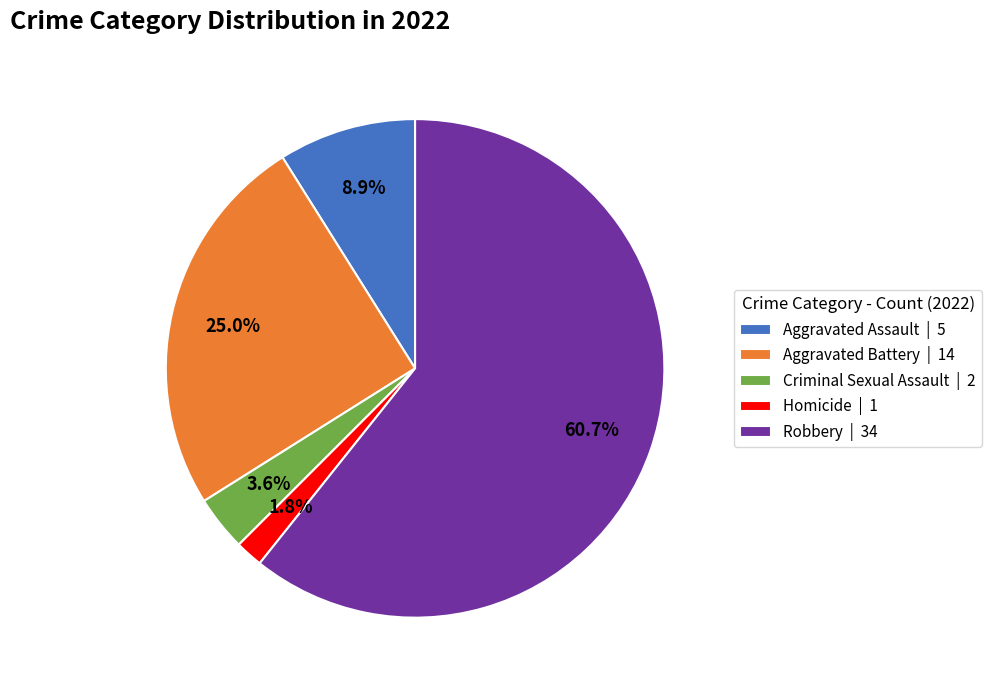

Is it true that Homicide is 7% of the pie?

False